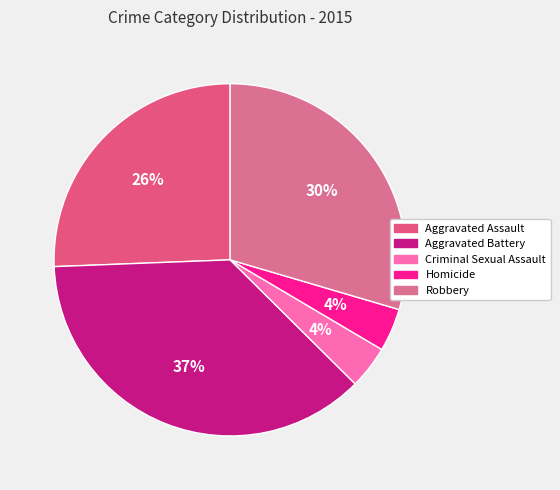

How many slices are in this pie chart?

5